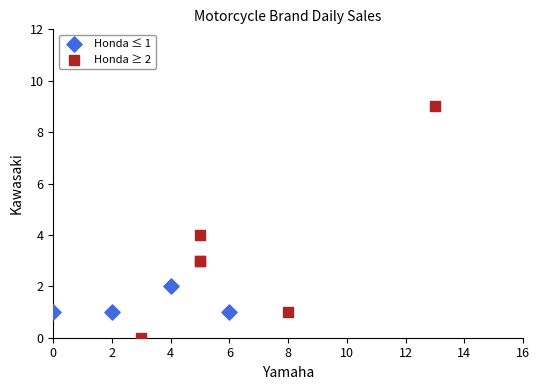

Which series contains the highest Y value?

Honda ≥ 2